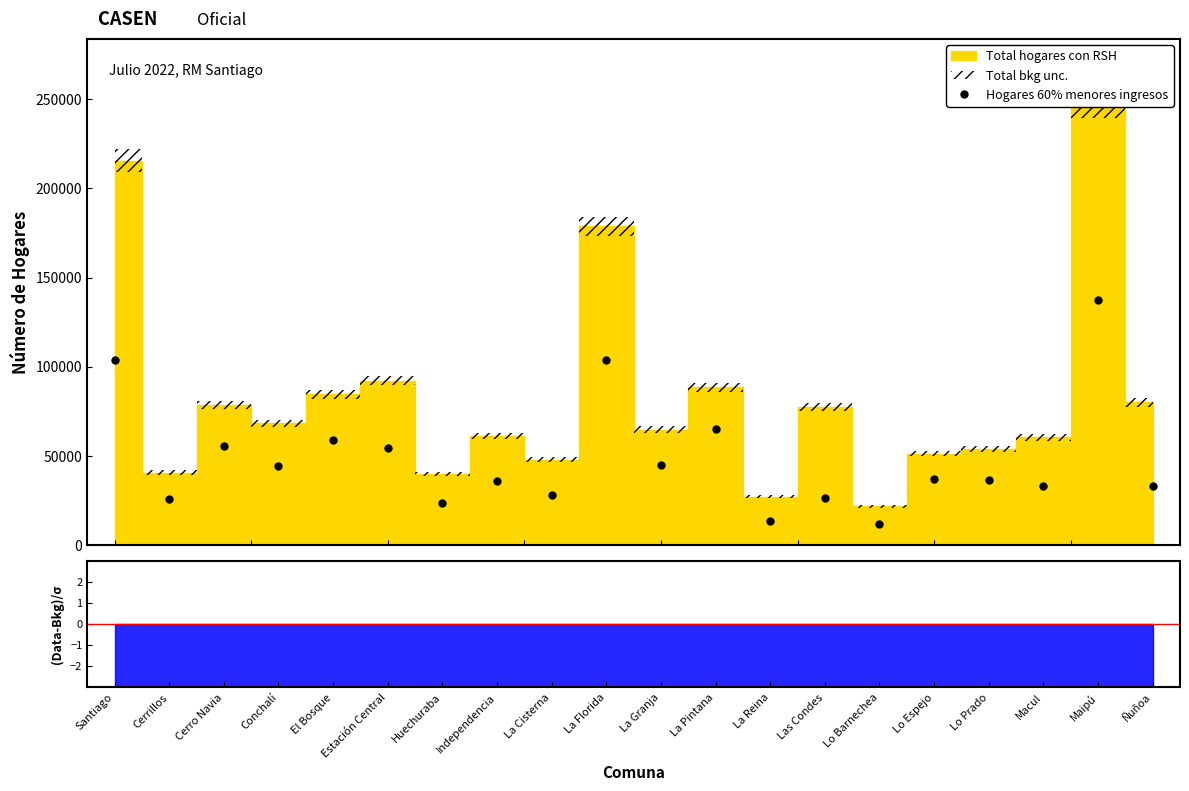

What is the change in value from Santiago to Cerro Navia?

-48559